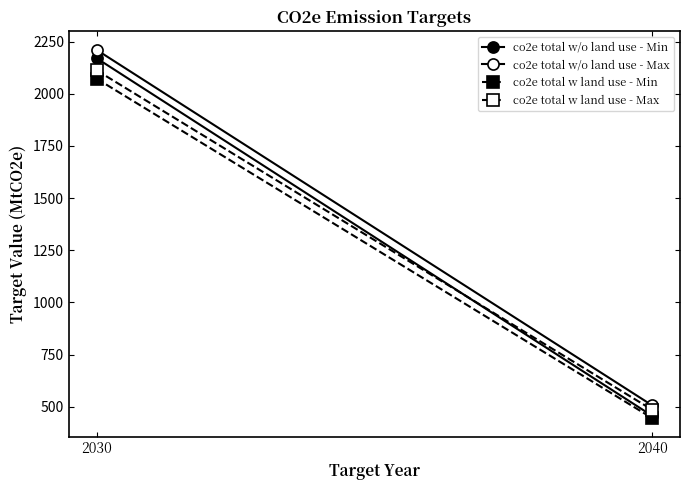

What is the approximate value of co2e total w/o land use - Max at 2030?

2210